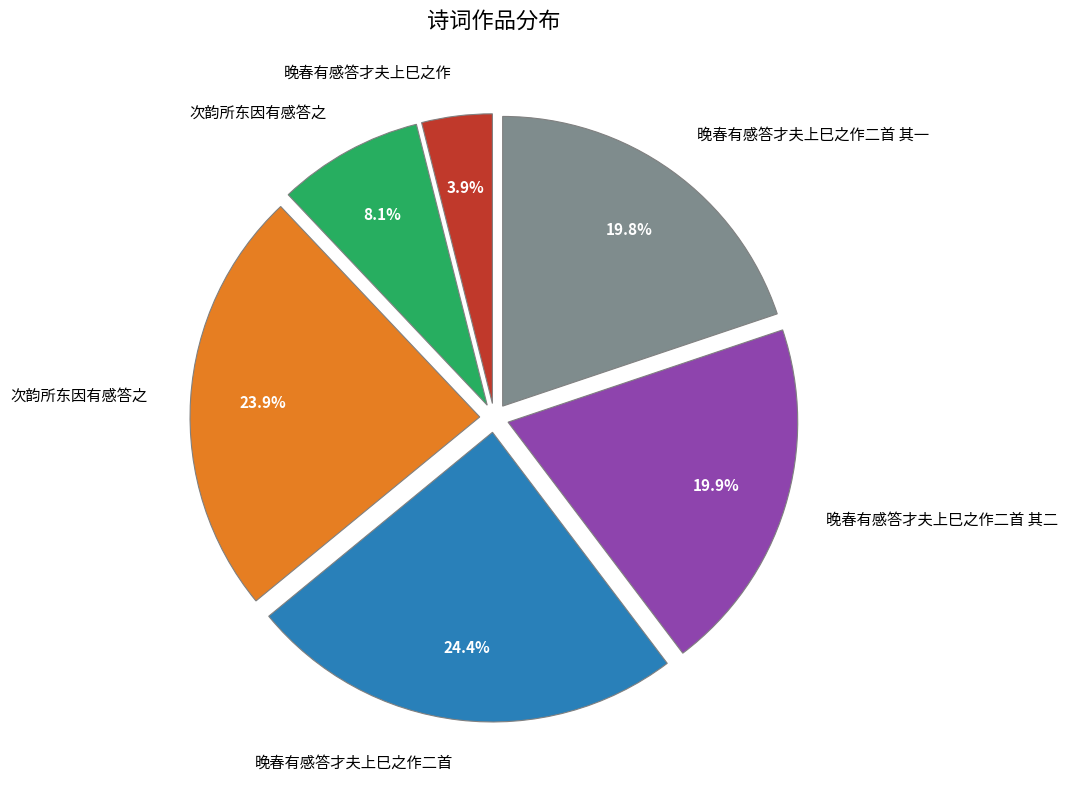

Does any single category account for the majority?

No